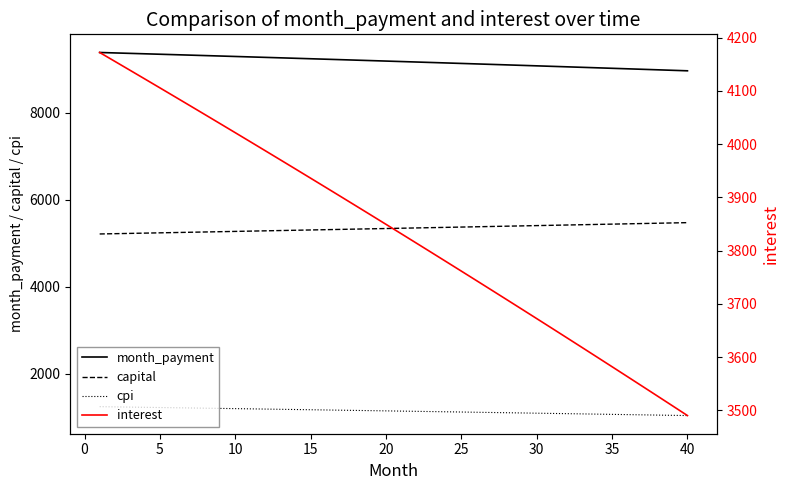

True or false: cpi and month_payment cross at least once.

False